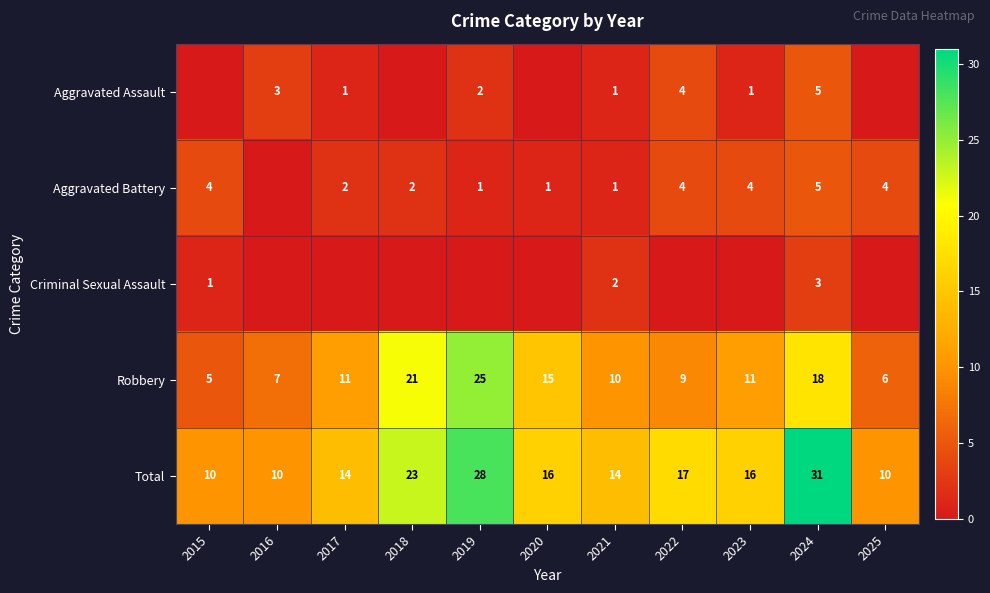

At which label is Robbery closest to 15?

2020